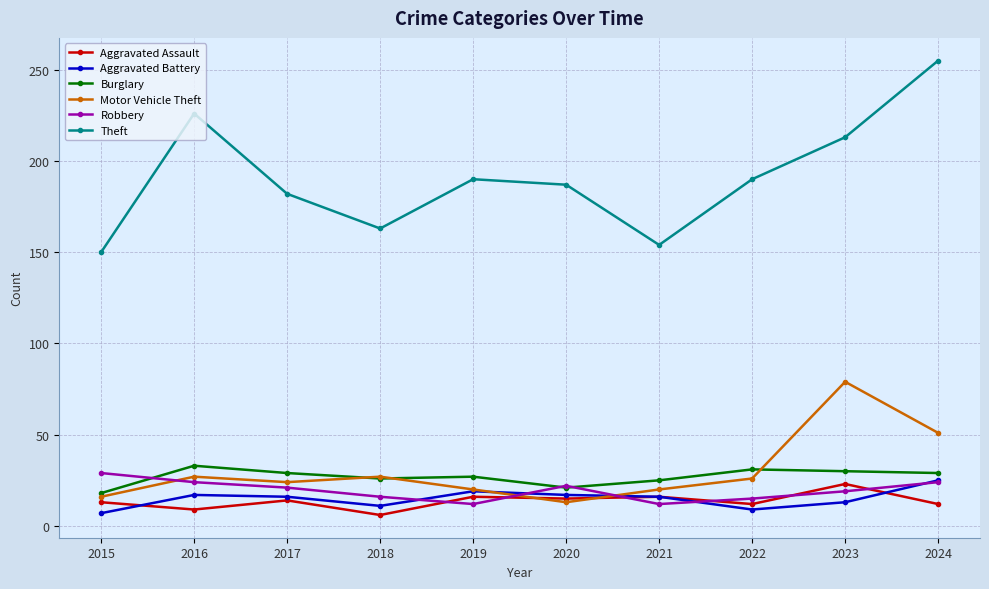

What is the difference between the highest and lowest values at 2017?

168